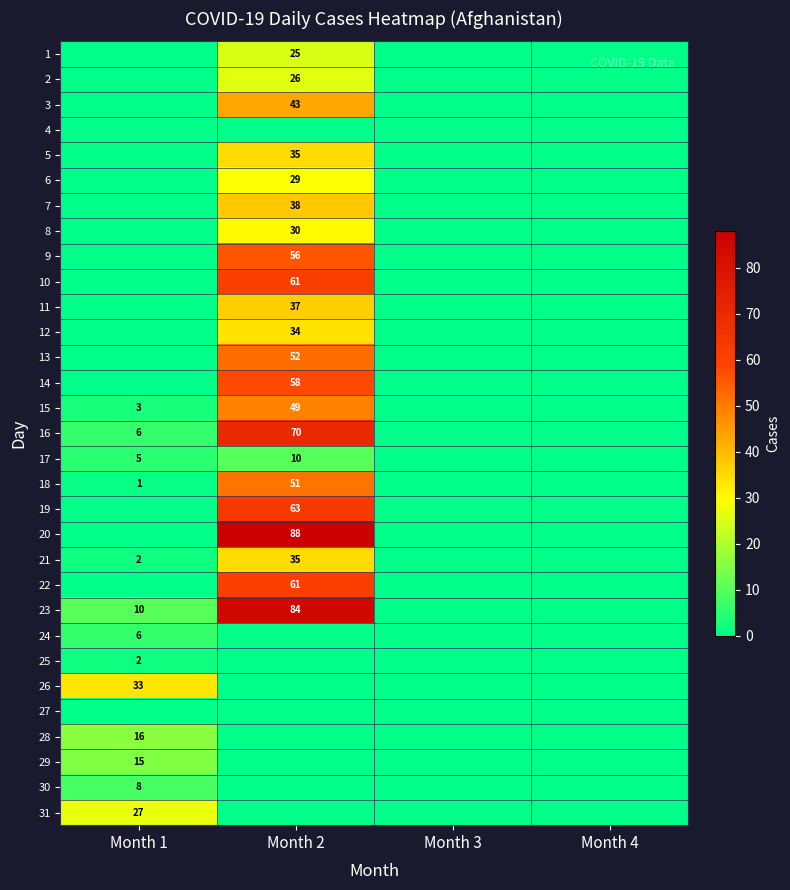

Is it true that 21 equals 1 at Month 1?

False